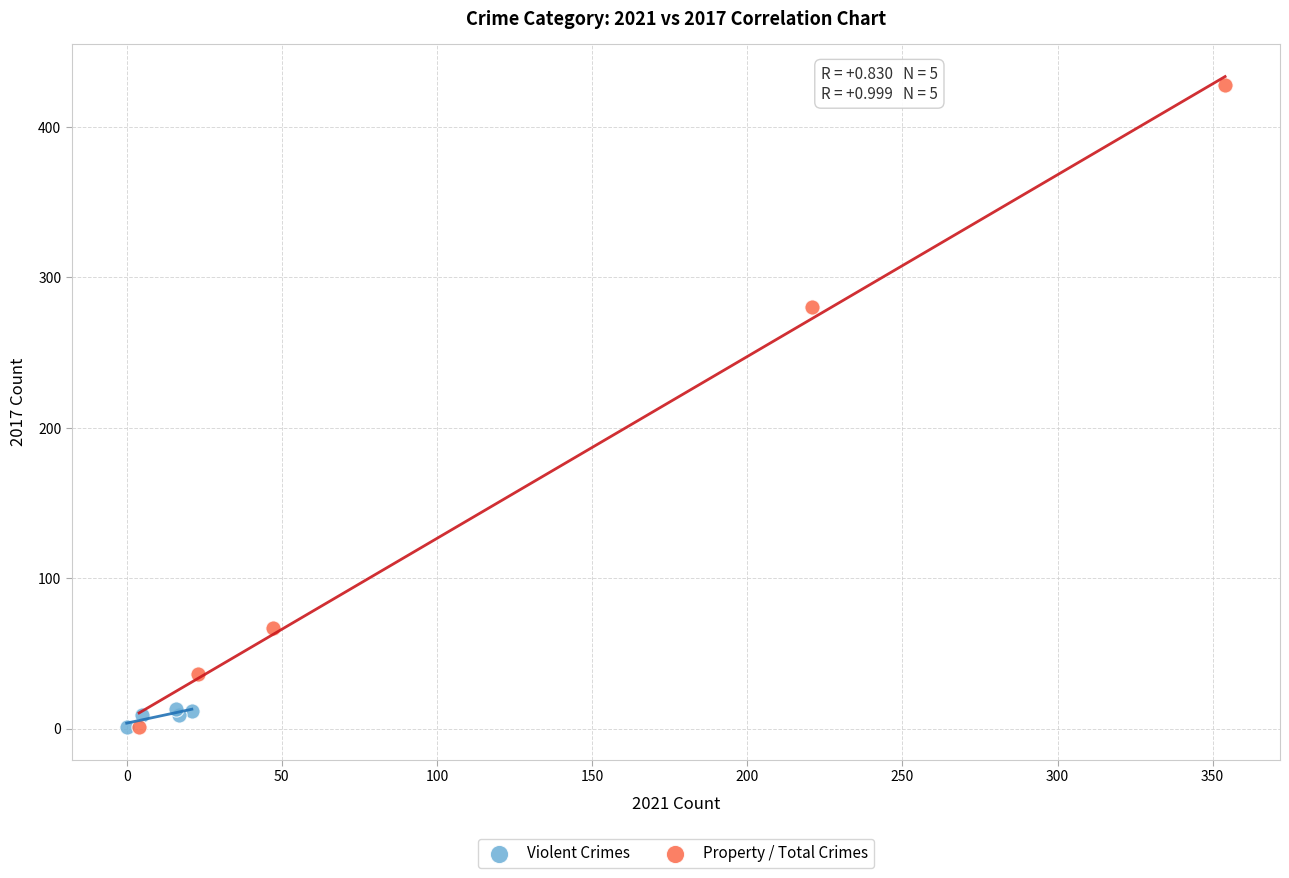

Which series contains the highest Y value?

Property / Total Crimes